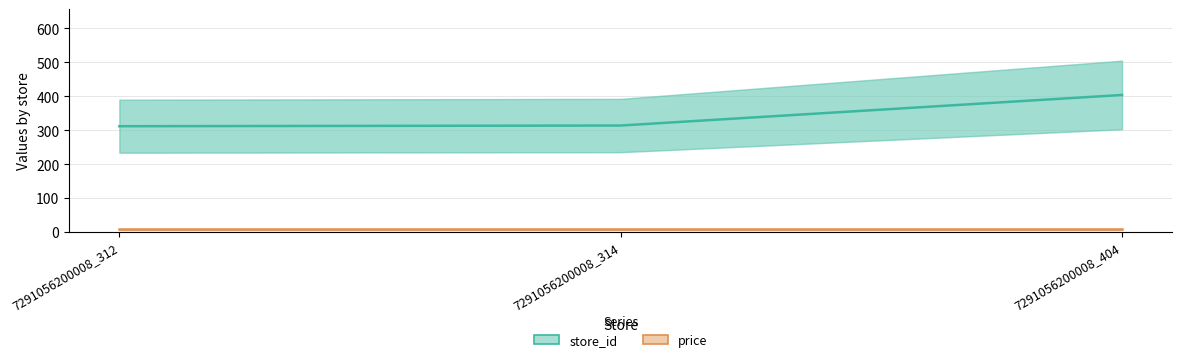

Is this an area chart (filled region under the line)?

No